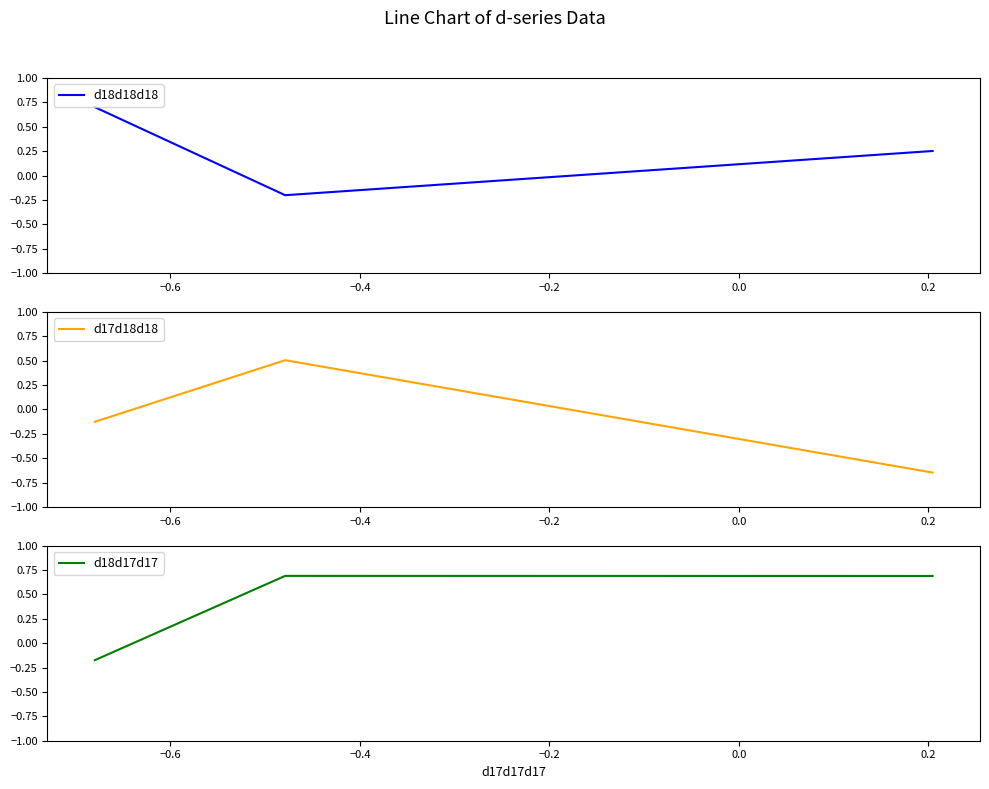

Reading right to left, extract all data points from this chart.

d18d18d18: 0.3	-0.2	0.7
d17d18d18: -0.6	0.5	-0.1
d18d17d17: 0.7	0.7	-0.2